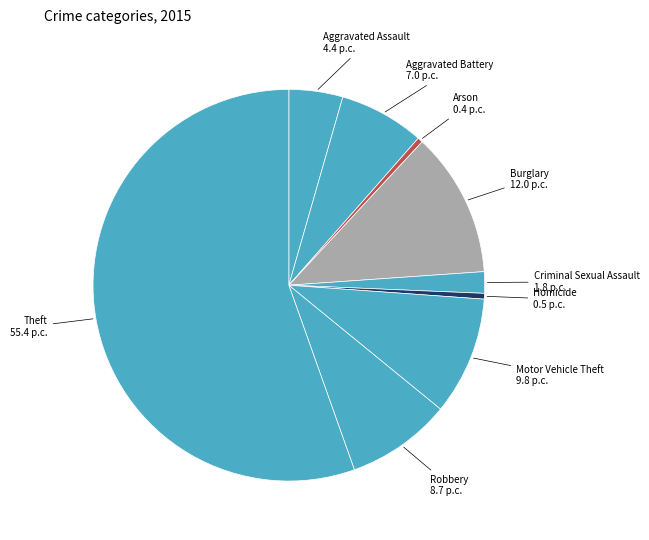

What is the largest slice in the pie chart?

Theft